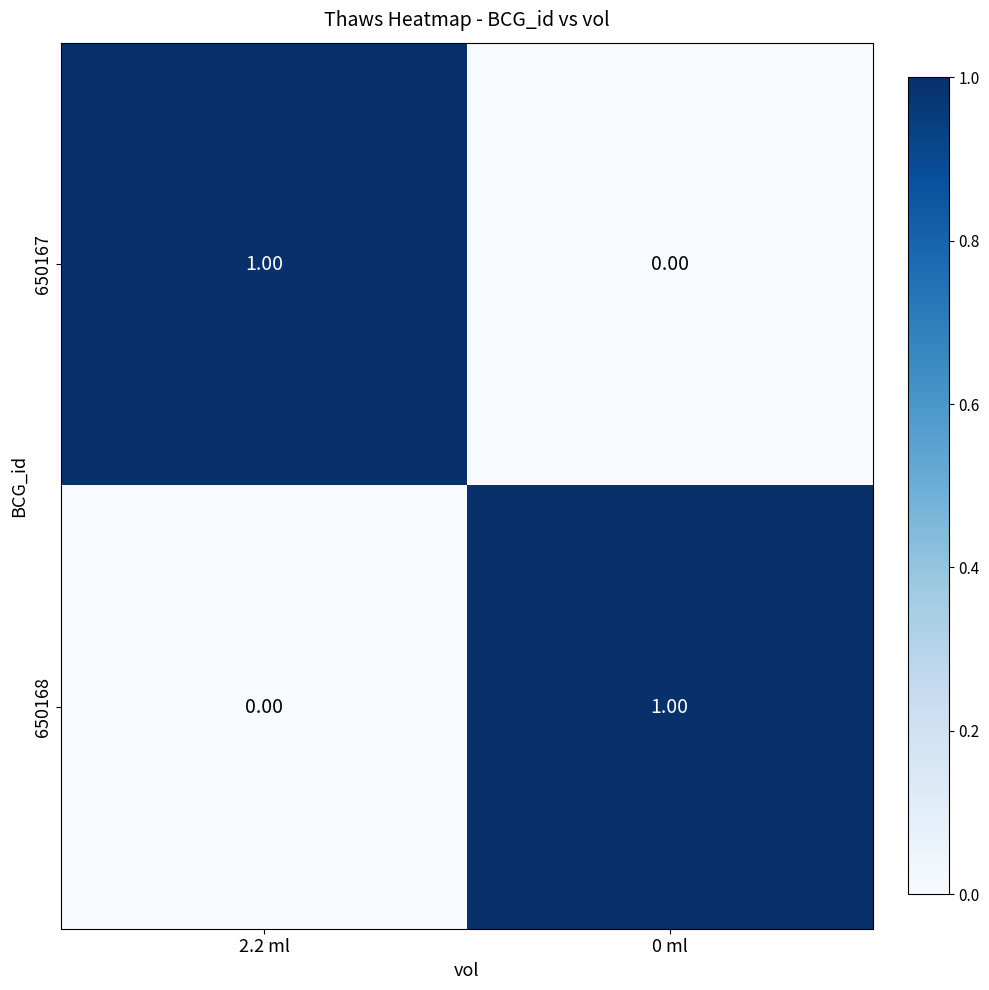

Rank the series at 0 ml from lowest to highest value.

650167, 650168